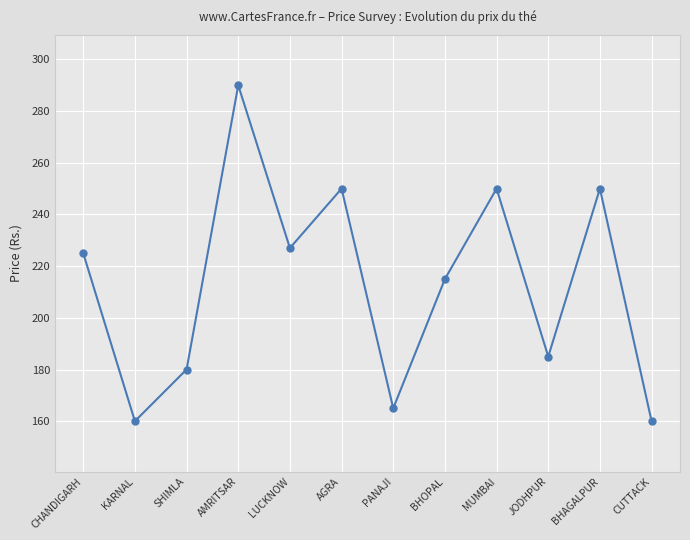

What is the label of the 11th point from the right?

KARNAL